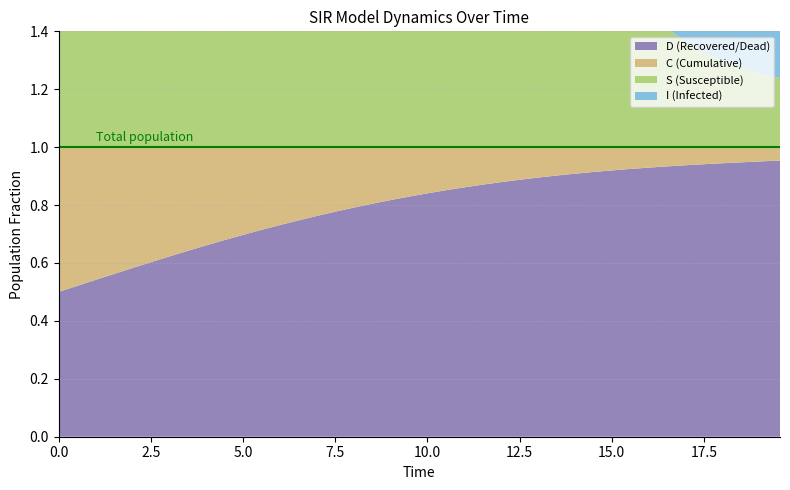

Reading left to right, transcribe all the data shown in this chart.

S: 0.0=1.0	0.5016722408026756=1.0	1.0033444816053512=1.0	1.5050167224080266=1.0	2.0066889632107023=1.0	2.508361204013378=1.0	3.0100334448160533=1.0	3.511705685618729=1.0	4.013377926421405=1.0	4.51505016722408=1.0	5.016722408026756=1.0	5.518394648829432=1.0	6.020066889632107=1.0	6.521739130434782=1.0	7.023411371237458=1.0	7.525083612040134=1.0	8.02675585284281=1.0	8.528428093645484=1.0	9.03010033444816=1.0	9.531772575250836=1.0	10.033444816053512=1.0	10.535117056856187=0.9	11.036789297658864=0.9	11.538461538461538=0.9	12.040133779264213=0.9	12.54180602006689=0.8	13.043478260869565=0.8	13.545150501672241=0.7	14.046822742474916=0.7	14.548494983277592=0.6	15.050167224080267=0.6	15.551839464882944=0.5	16.05351170568562=0.5	16.555183946488295=0.4	17.05685618729097=0.4	17.558528428093645=0.3	18.06020066889632=0.3	18.561872909698998=0.3	19.06354515050167=0.3	19.565217391304348=0.2
I: 0.0=0.0	0.5016722408026756=0.0	1.0033444816053512=0.0	1.5050167224080266=0.0	2.0066889632107023=0.0	2.508361204013378=0.0	3.0100334448160533=0.0	3.511705685618729=0.0	4.013377926421405=0.0	4.51505016722408=0.0	5.016722408026756=0.0	5.518394648829432=0.0	6.020066889632107=0.0	6.521739130434782=0.0	7.023411371237458=0.0	7.525083612040134=0.0	8.02675585284281=0.0	8.528428093645484=0.0	9.03010033444816=0.0	9.531772575250836=0.0	10.033444816053512=0.0	10.535117056856187=0.1	11.036789297658864=0.1	11.538461538461538=0.1	12.040133779264213=0.1	12.54180602006689=0.2	13.043478260869565=0.2	13.545150501672241=0.3	14.046822742474916=0.3	14.548494983277592=0.4	15.050167224080267=0.4	15.551839464882944=0.5	16.05351170568562=0.5	16.555183946488295=0.6	17.05685618729097=0.6	17.558528428093645=0.7	18.06020066889632=0.7	18.561872909698998=0.7	19.06354515050167=0.7	19.565217391304348=0.8
C: 0.0=0.5	0.5016722408026756=0.5	1.0033444816053512=0.5	1.5050167224080266=0.4	2.0066889632107023=0.4	2.508361204013378=0.4	3.0100334448160533=0.4	3.511705685618729=0.4	4.013377926421405=0.3	4.51505016722408=0.3	5.016722408026756=0.3	5.518394648829432=0.3	6.020066889632107=0.3	6.521739130434782=0.3	7.023411371237458=0.2	7.525083612040134=0.2	8.02675585284281=0.2	8.528428093645484=0.2	9.03010033444816=0.2	9.531772575250836=0.2	10.033444816053512=0.2	10.535117056856187=0.1	11.036789297658864=0.1	11.538461538461538=0.1	12.040133779264213=0.1	12.54180602006689=0.1	13.043478260869565=0.1	13.545150501672241=0.1	14.046822742474916=0.1	14.548494983277592=0.1	15.050167224080267=0.1	15.551839464882944=0.1	16.05351170568562=0.1	16.555183946488295=0.1	17.05685618729097=0.1	17.558528428093645=0.1	18.06020066889632=0.1	18.561872909698998=0.1	19.06354515050167=0.0	19.565217391304348=0.0
D: 0.0=0.5	0.5016722408026756=0.5	1.0033444816053512=0.5	1.5050167224080266=0.6	2.0066889632107023=0.6	2.508361204013378=0.6	3.0100334448160533=0.6	3.511705685618729=0.6	4.013377926421405=0.7	4.51505016722408=0.7	5.016722408026756=0.7	5.518394648829432=0.7	6.020066889632107=0.7	6.521739130434782=0.7	7.023411371237458=0.8	7.525083612040134=0.8	8.02675585284281=0.8	8.528428093645484=0.8	9.03010033444816=0.8	9.531772575250836=0.8	10.033444816053512=0.8	10.535117056856187=0.9	11.036789297658864=0.9	11.538461538461538=0.9	12.040133779264213=0.9	12.54180602006689=0.9	13.043478260869565=0.9	13.545150501672241=0.9	14.046822742474916=0.9	14.548494983277592=0.9	15.050167224080267=0.9	15.551839464882944=0.9	16.05351170568562=0.9	16.555183946488295=0.9	17.05685618729097=0.9	17.558528428093645=0.9	18.06020066889632=0.9	18.561872909698998=0.9	19.06354515050167=1.0	19.565217391304348=1.0